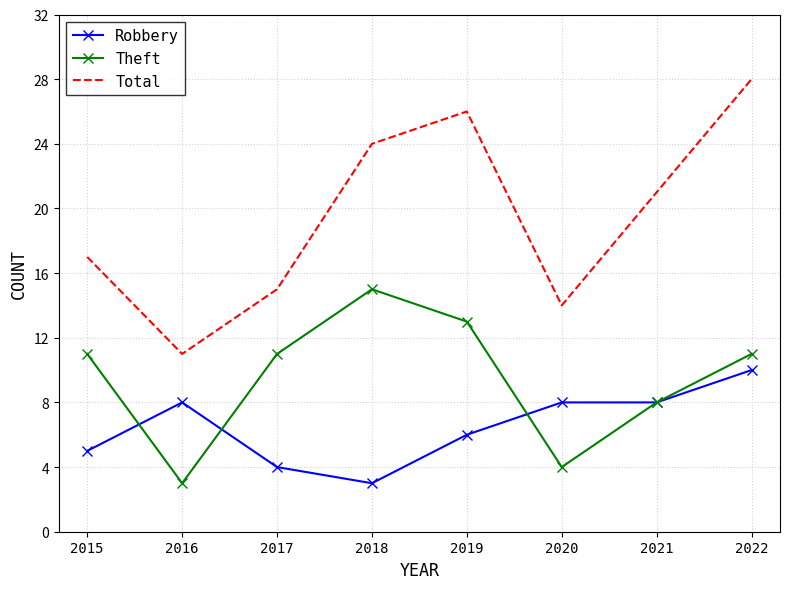

Reading left to right, list all the values displayed in this chart.

Robbery: 5	8	4	3	6	8	8	10
Theft: 11	3	11	15	13	4	8	11
Total: 17	11	15	24	26	14	21	28